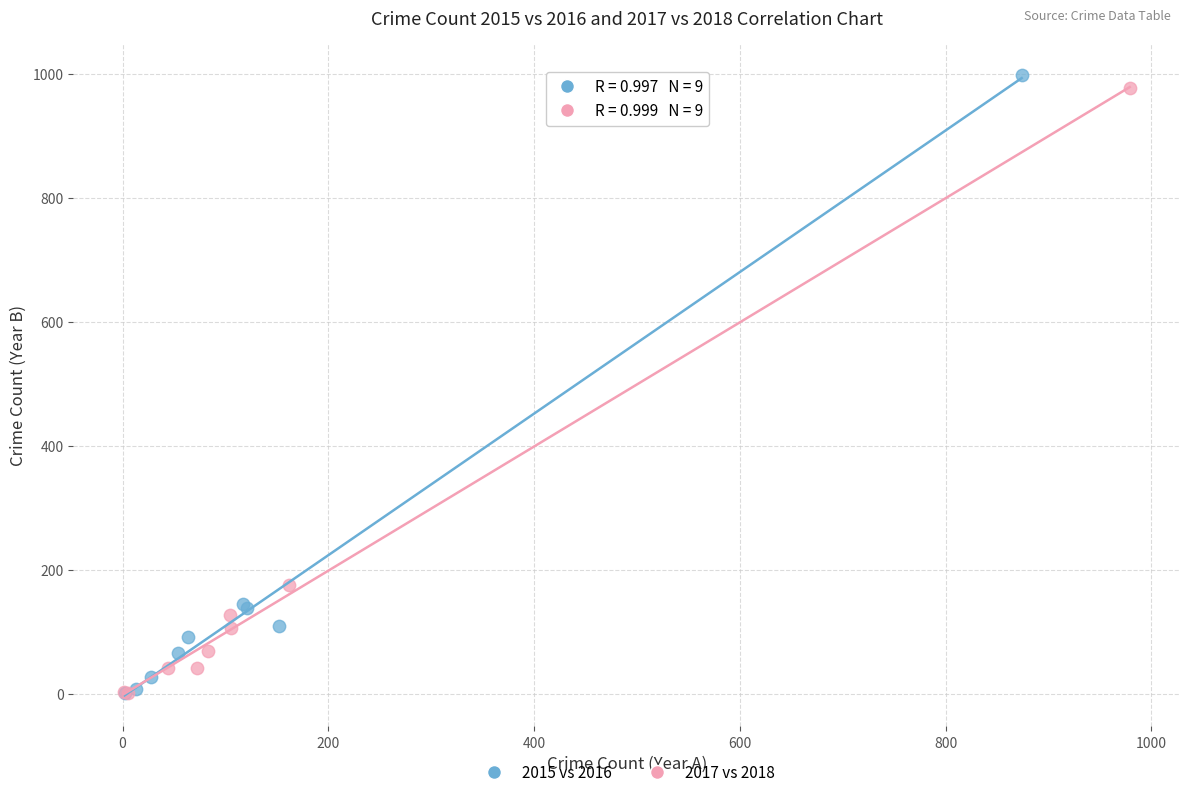

Which series has the widest spread of Y values?

2015 vs 2016